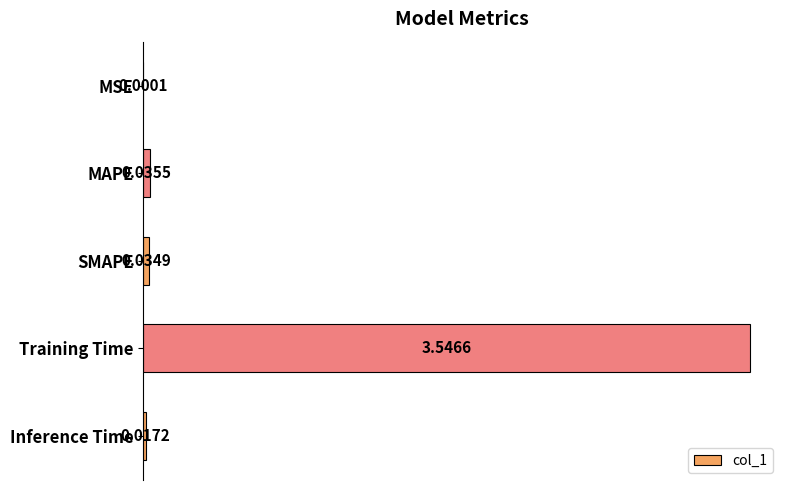

Which label corresponds to the largest value in the chart?

Training Time